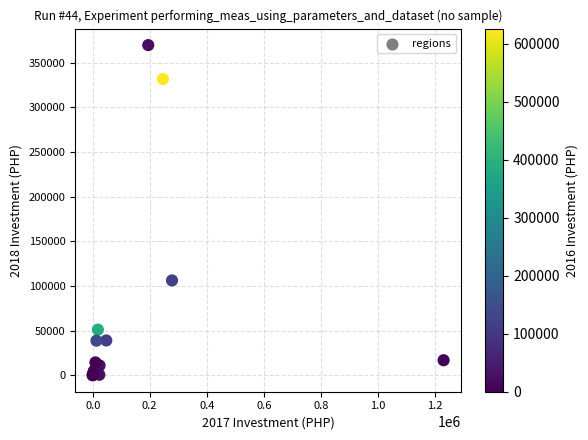

What Y value in the scatter plot is closest to 184779?

106116.9